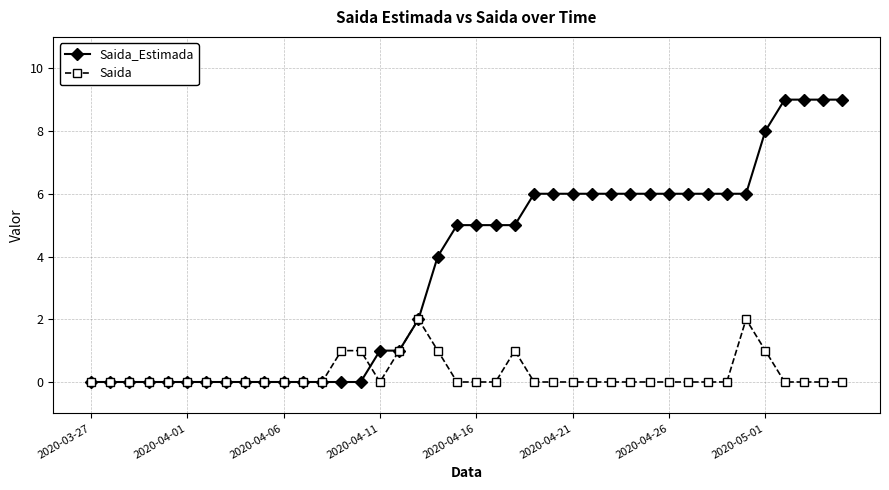

What is the value of the Saida point at the 36th from the left?

1